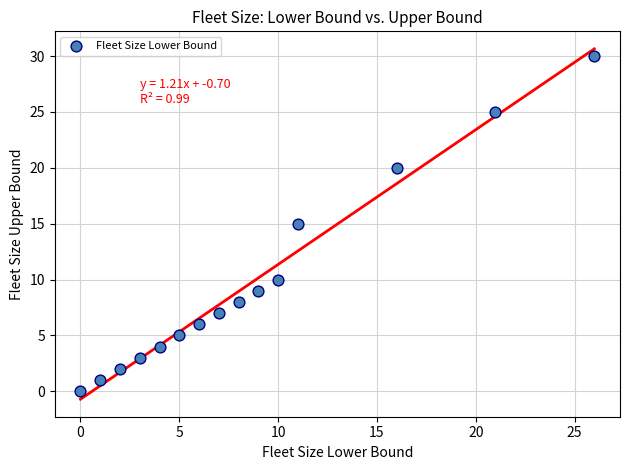

What is the range of X values (max minus min)?

26